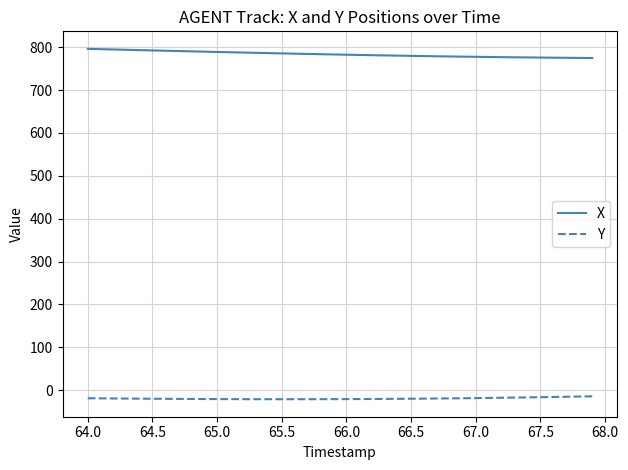

What is the difference between the maximum and minimum values in the X series?

21.3